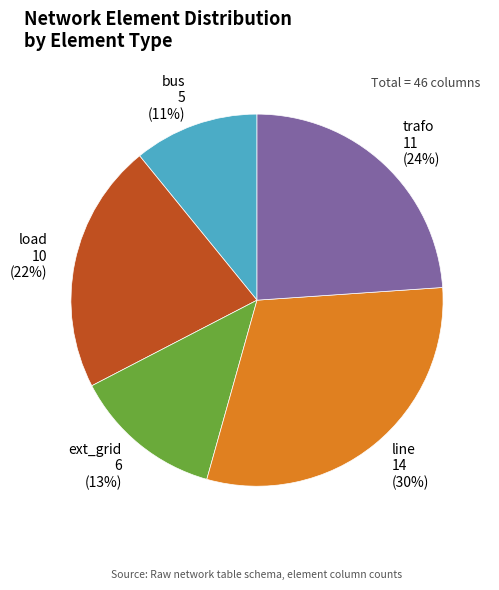

Is ext_grid the majority of the pie?

No